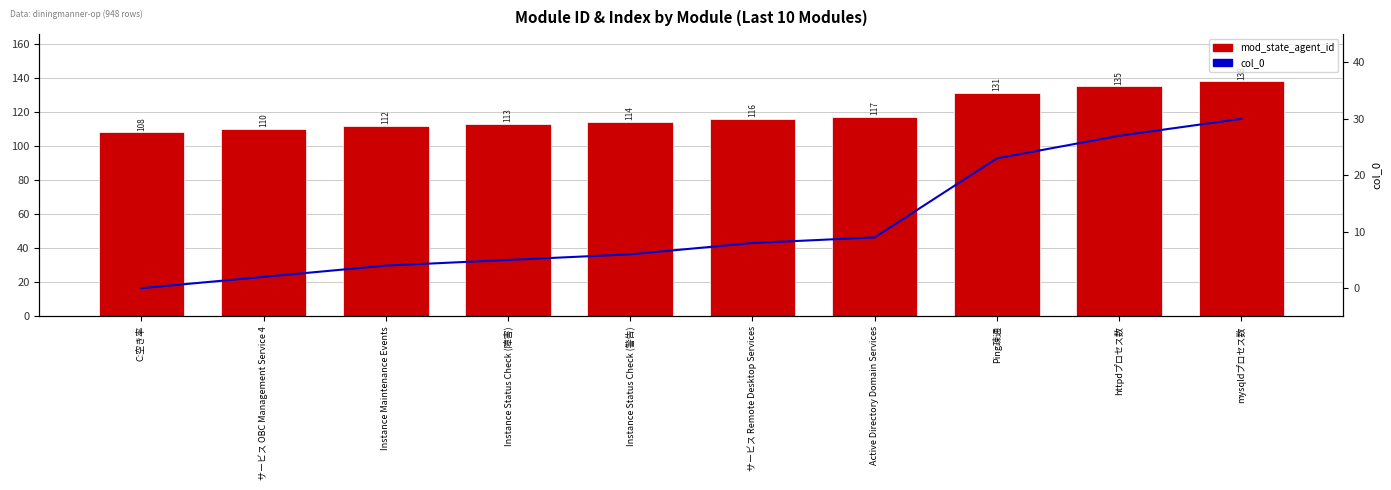

How many data points does each series have?

10